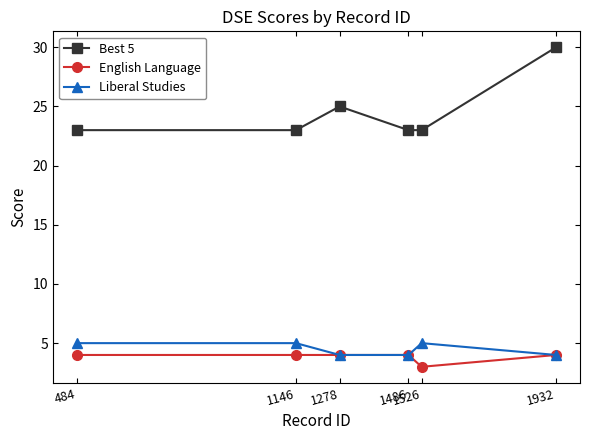

What is the maximum value for Liberal Studies?

5